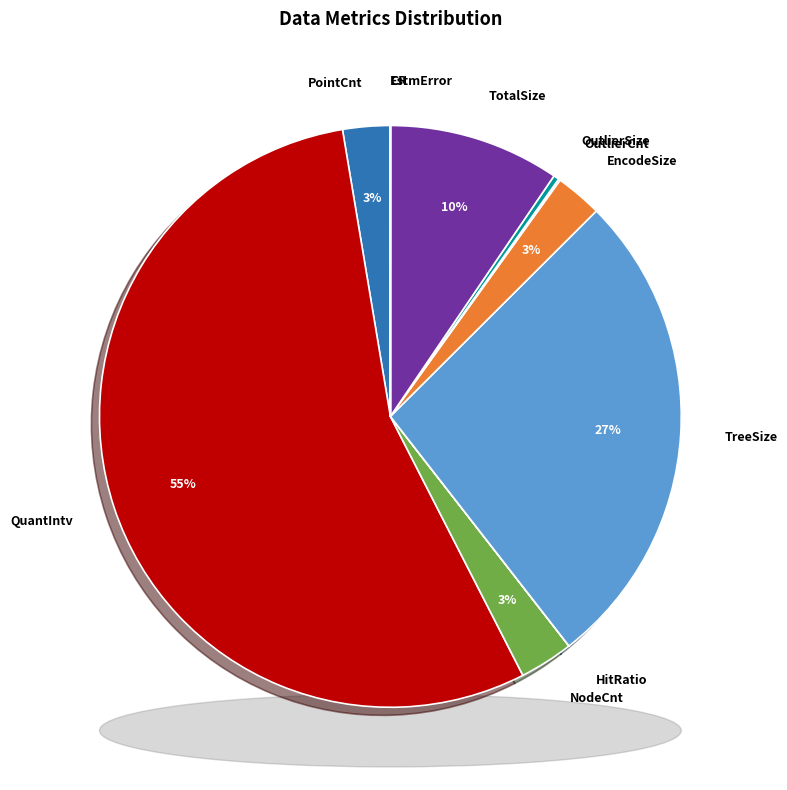

Which slice is the smallest?

EstmError